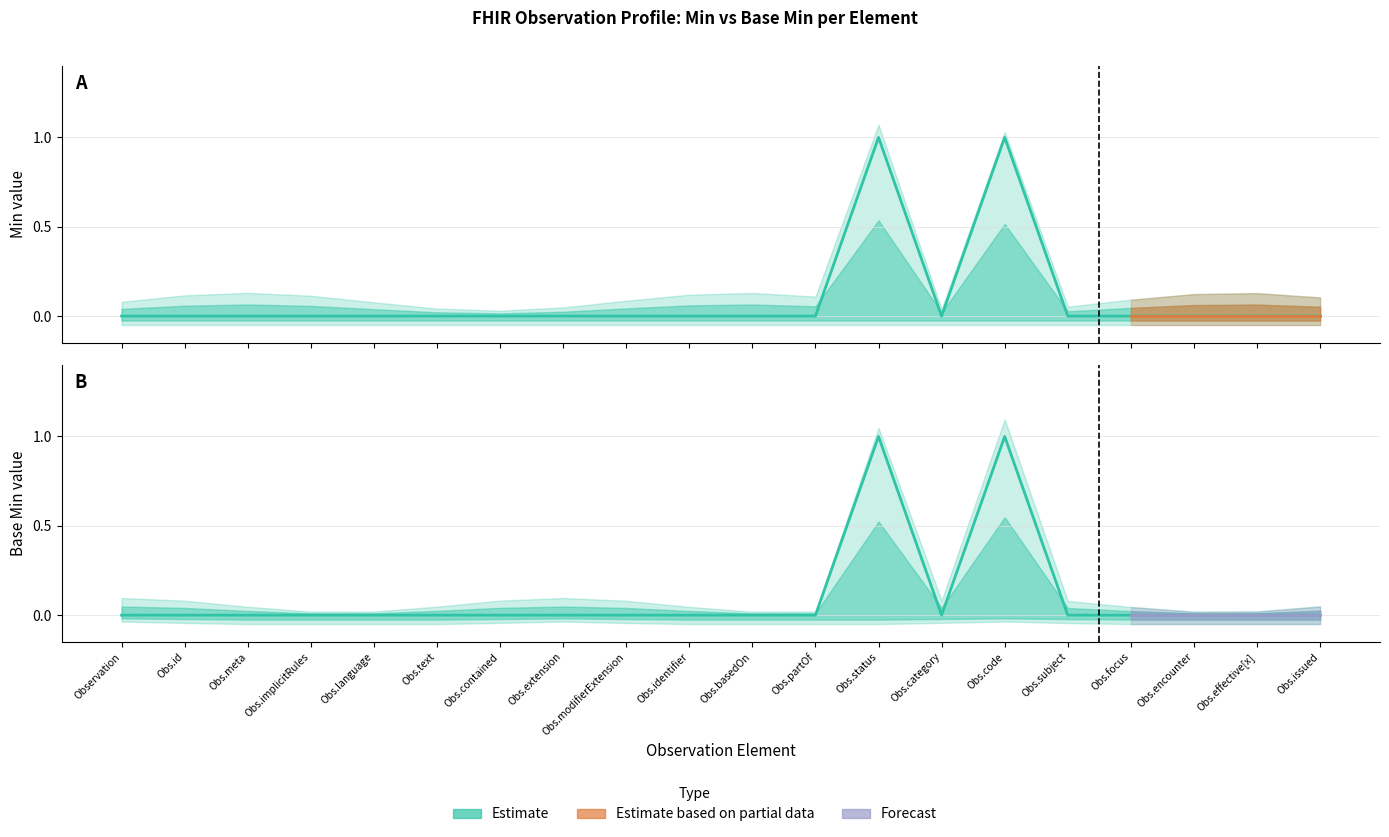

Where is Min nearest to the value 0?

Observation